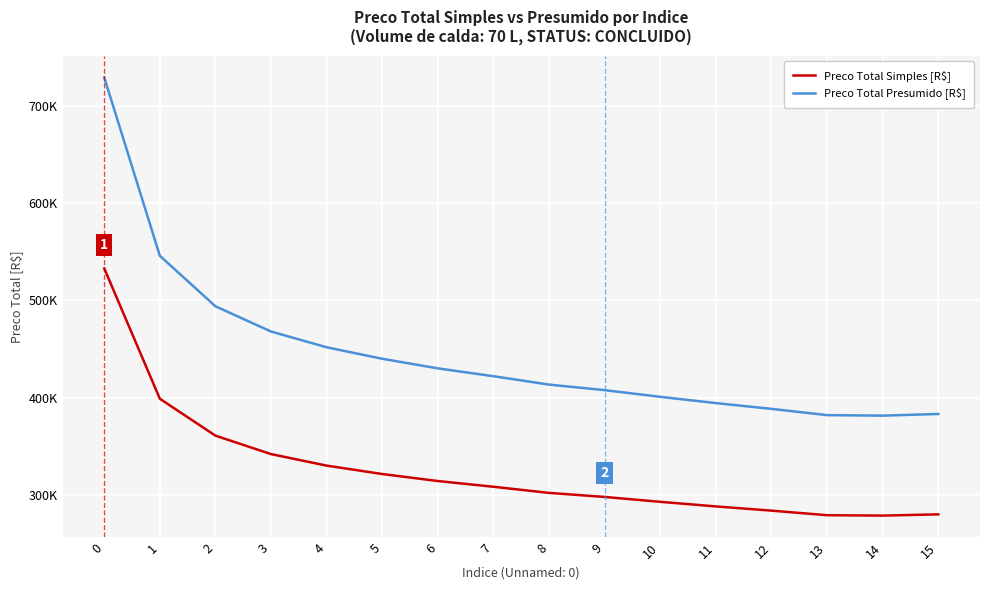

Does the chart have visible grid lines?

Yes